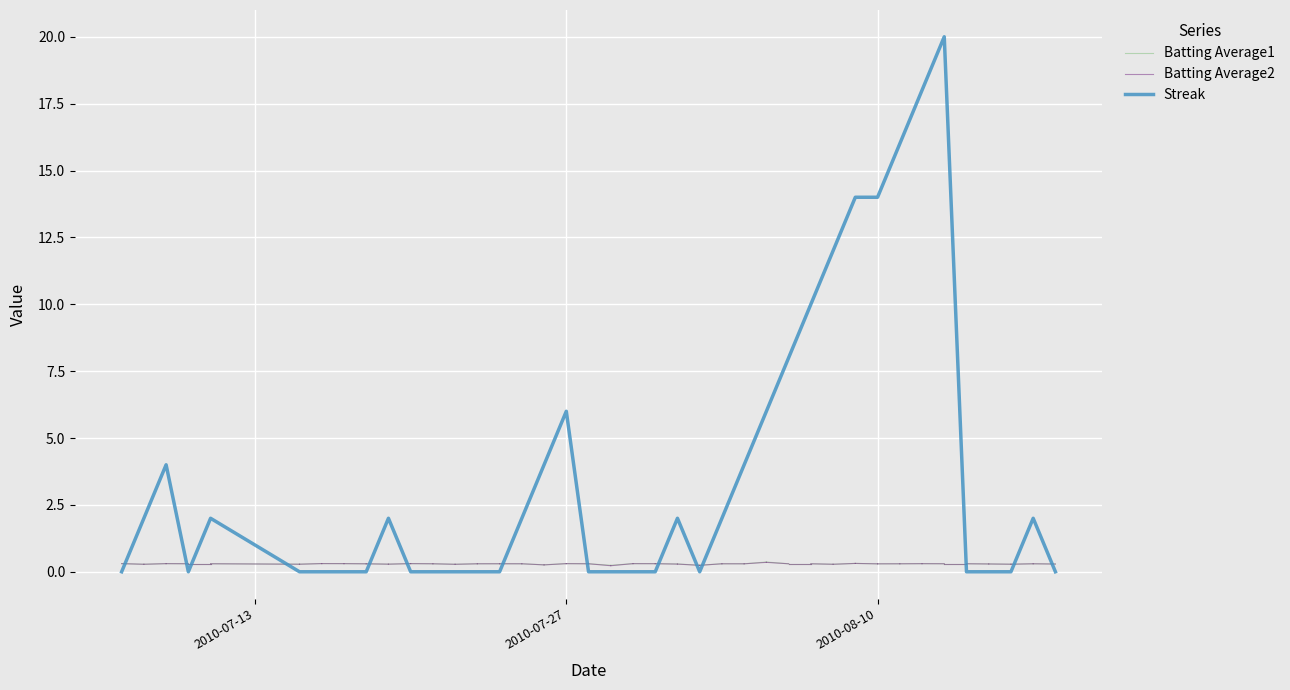

What are all the series names shown in the legend?

Batting Average1, Batting Average2, Streak